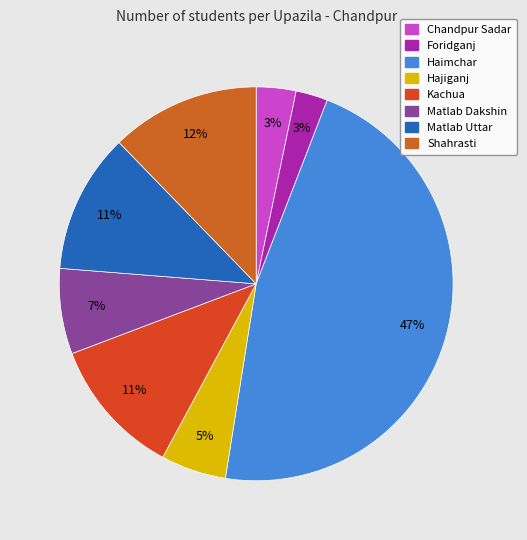

Is there a majority slice in this chart?

No